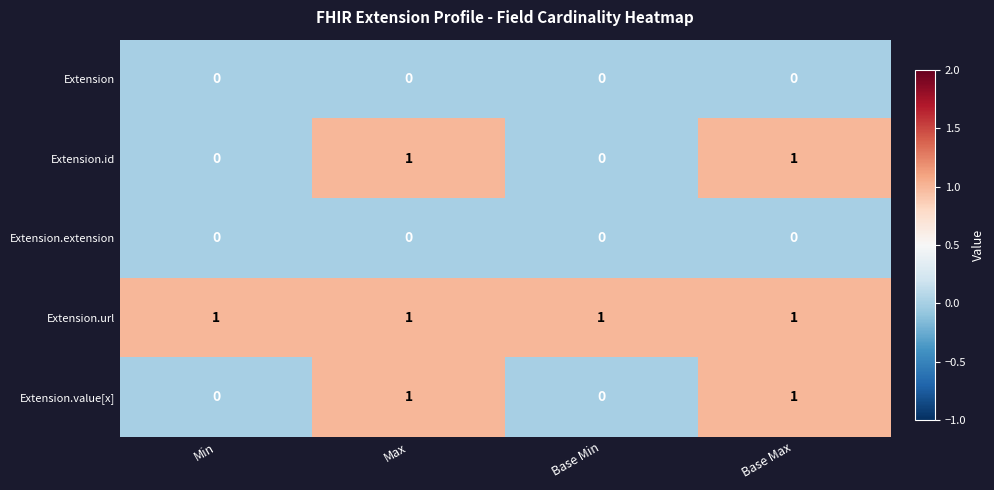

At how many categories does at least one series exceed 0?

4